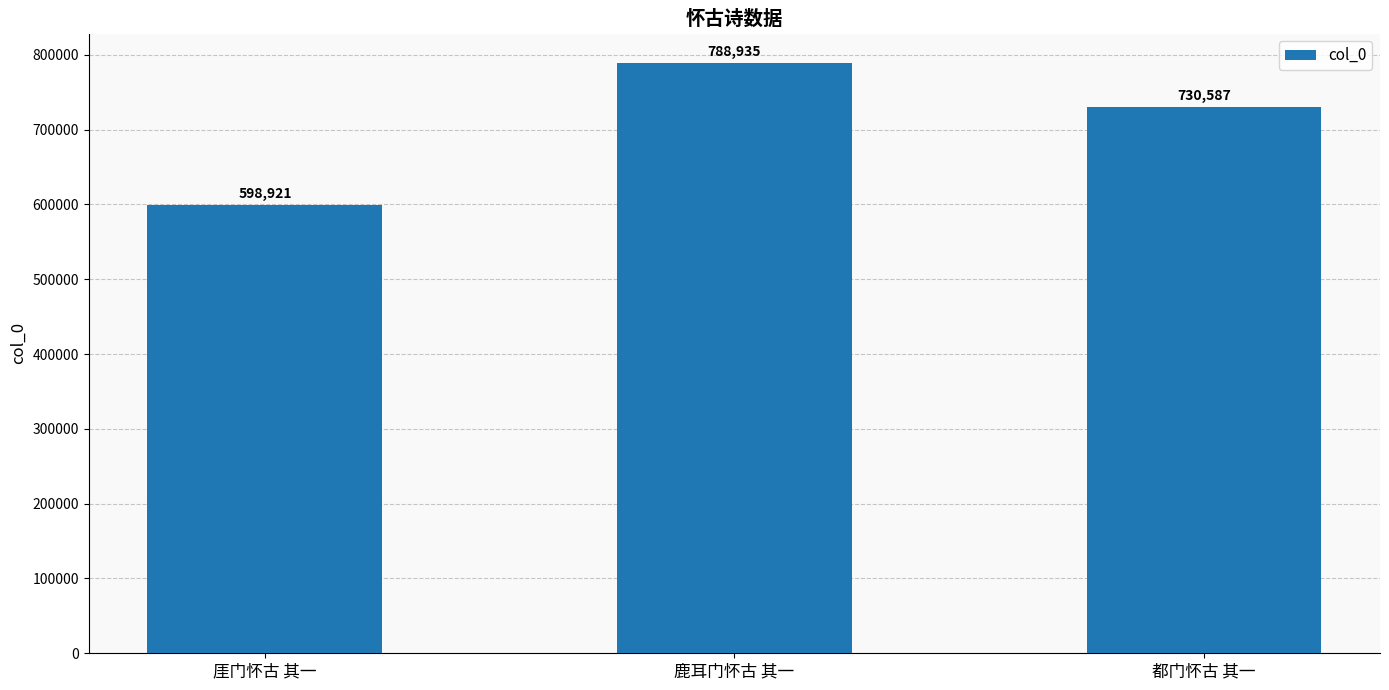

Count the number of data series in this chart.

1